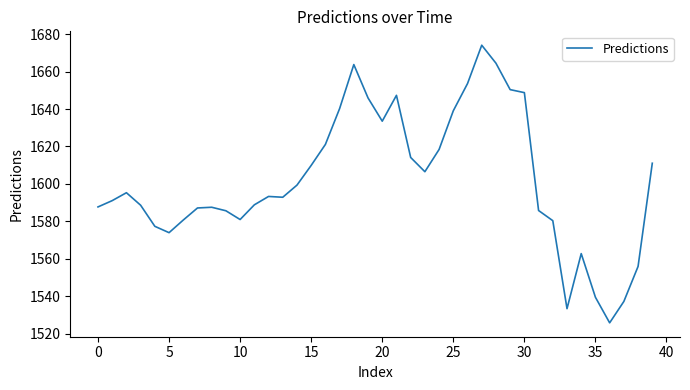

What is the sum of all values?

64073.4